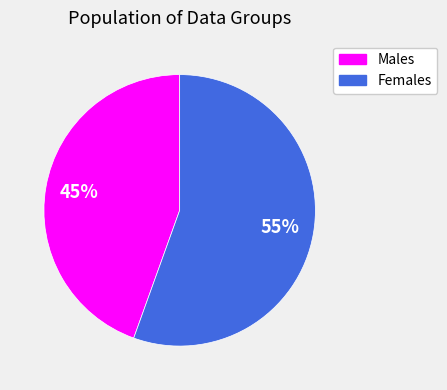

To the nearest percent, what is the average slice percentage?

50%